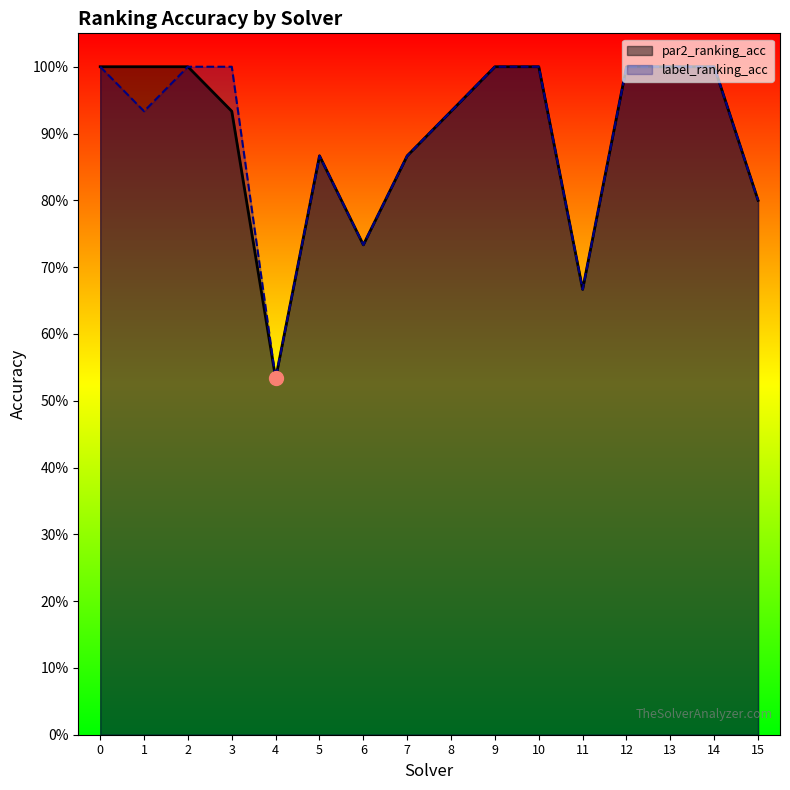

Which series changed the most between 4 and 5?

par2_ranking_acc